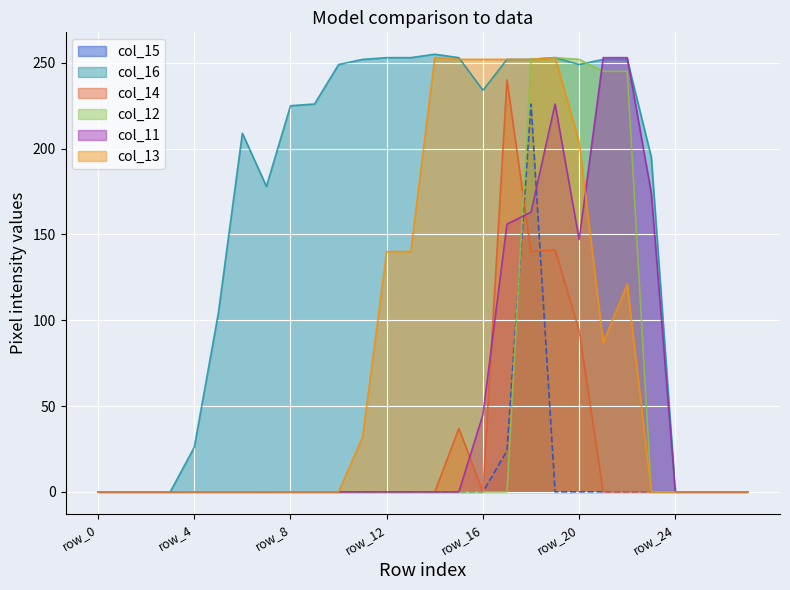

At which label is col_15 closest to 113?

row_17